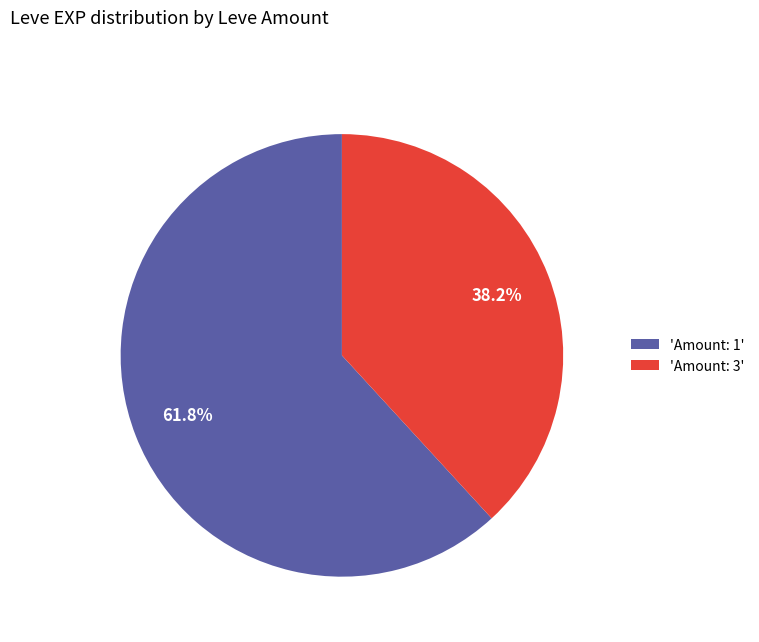

To the nearest percent, what is the difference between the largest and smallest slice percentages?

24%